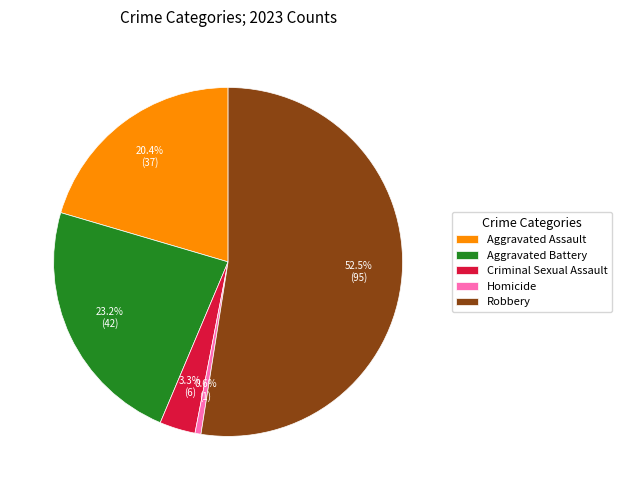

Is Robbery the majority of the pie?

Yes